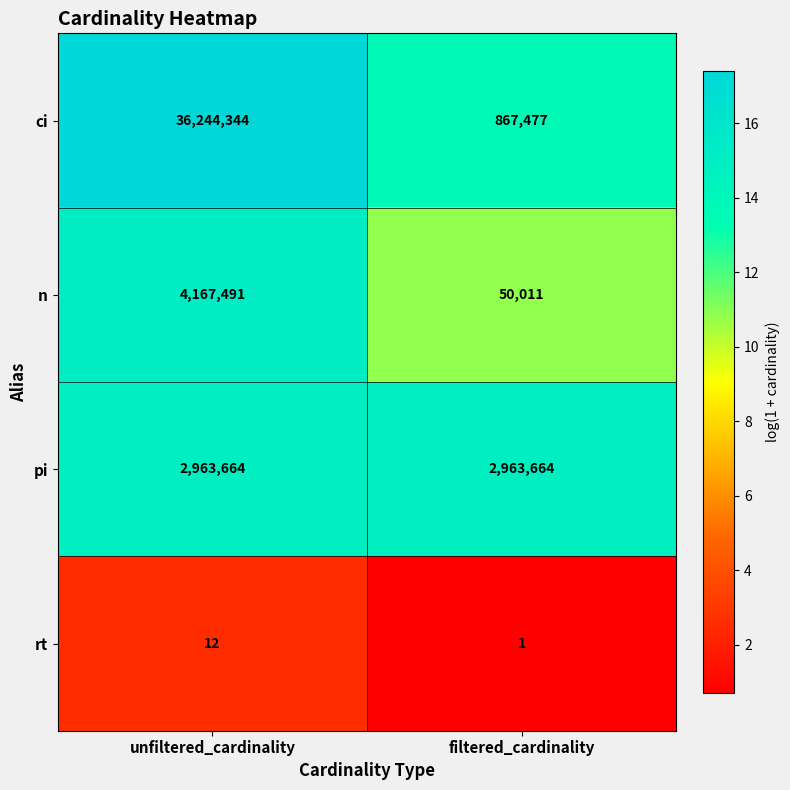

The pi series shows 2963664 at filtered_cardinality. True or false?

True